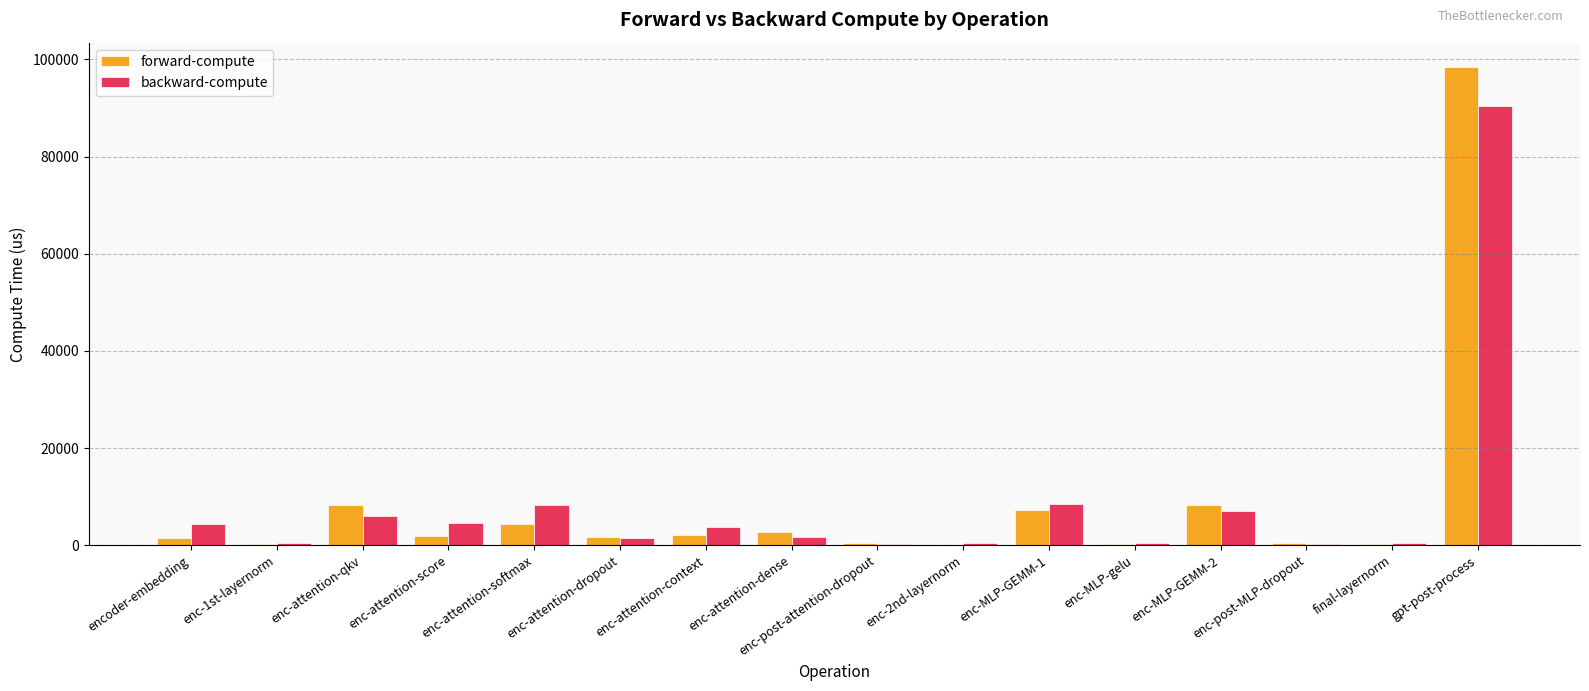

What is the maximum value for backward-compute?

90455.8